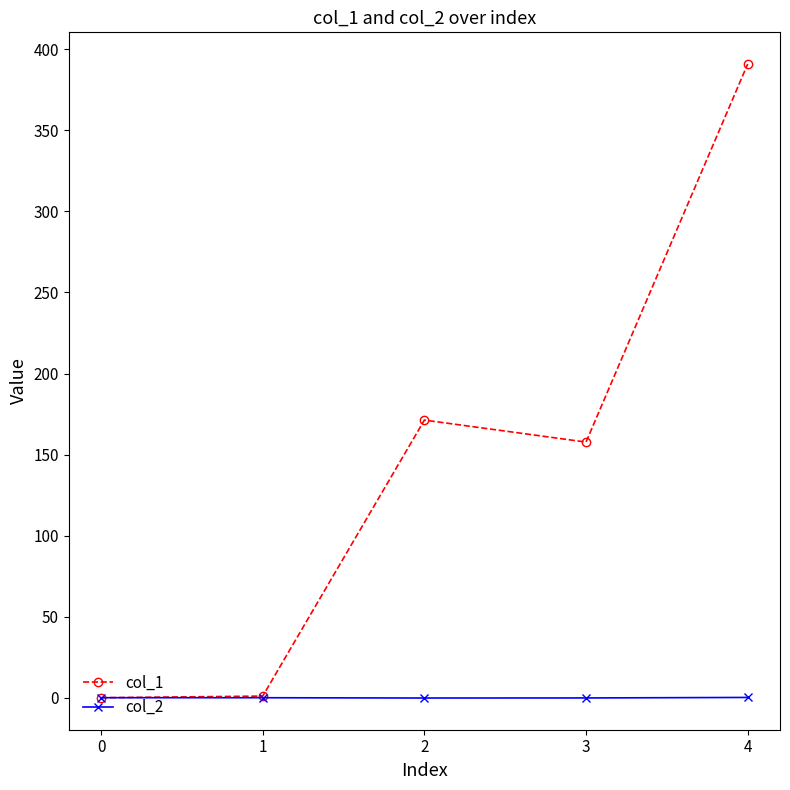

The value of col_2 at 1 is -0.0. True or false?

True